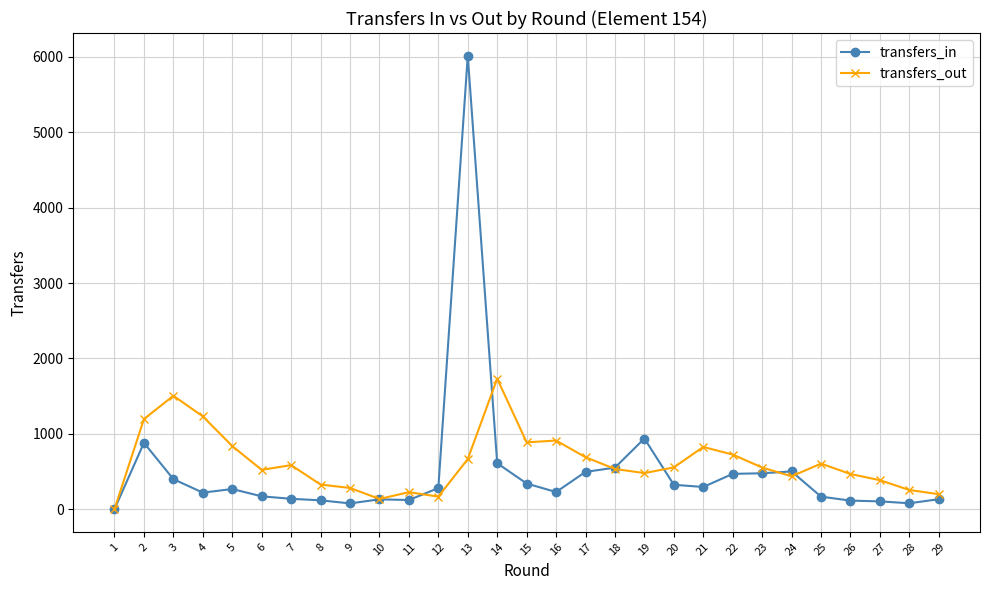

True or false: transfers_out has more than 1 points higher than both neighbors.

True